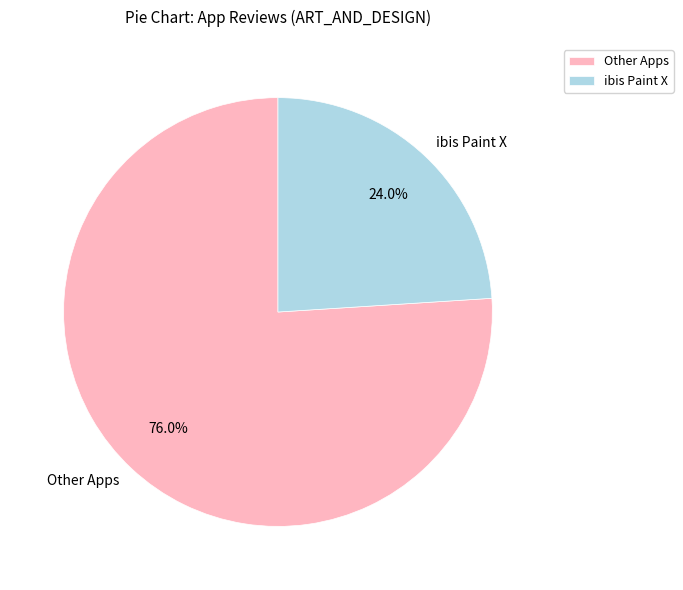

Approximately how many times larger is the value at ibis Paint X compared to Other Apps?

0.3